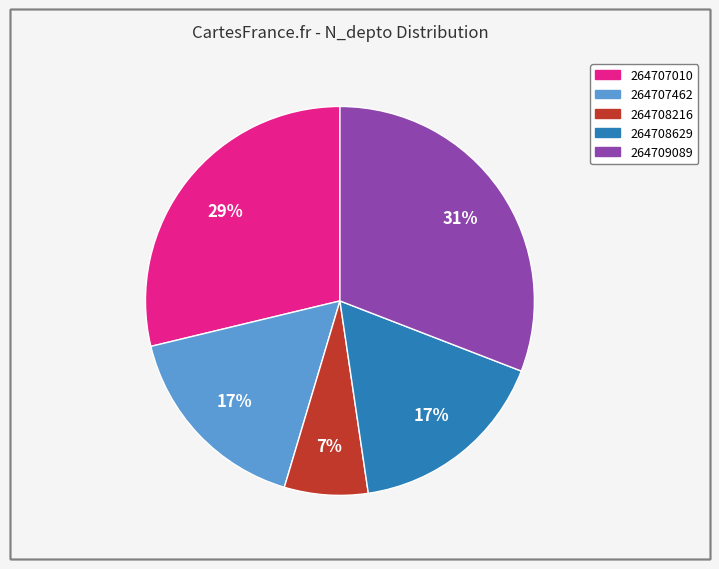

To the nearest percent, what is the difference between the largest and smallest slice percentages?

24%